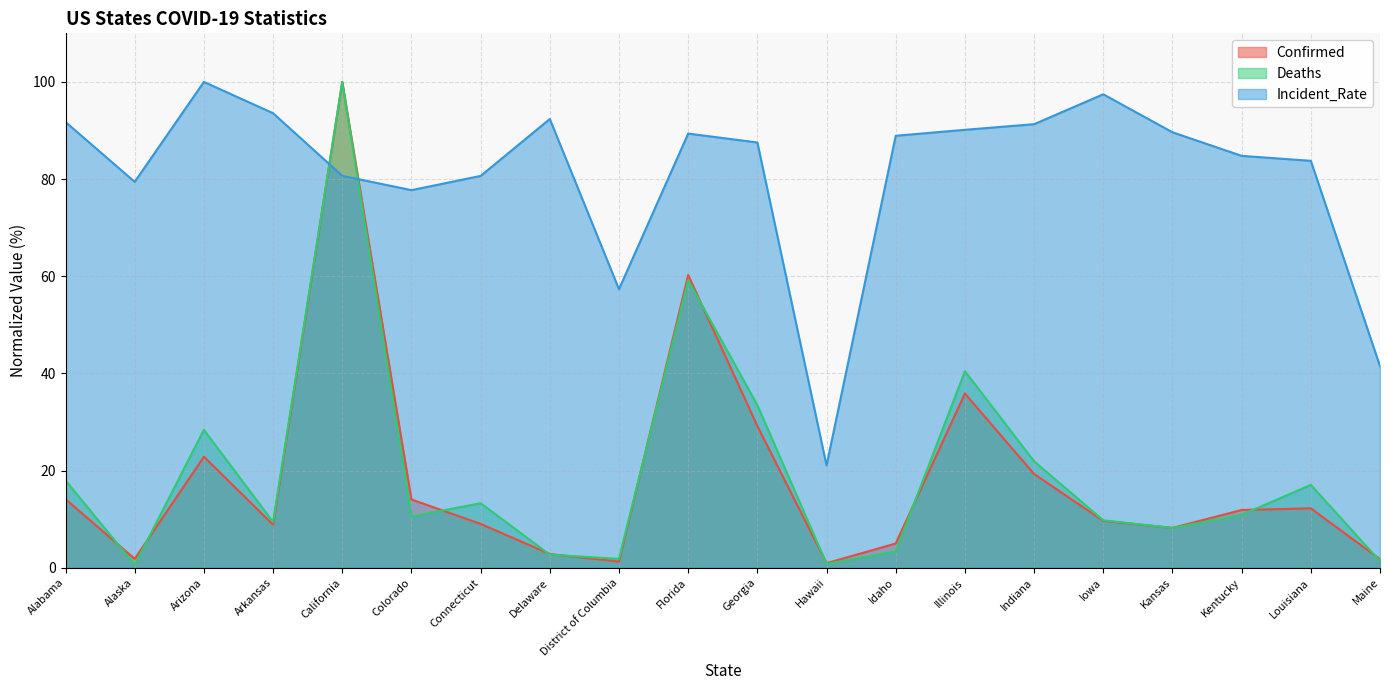

Which series ends up on top after the final intersection of Confirmed and Incident_Rate?

Incident_Rate